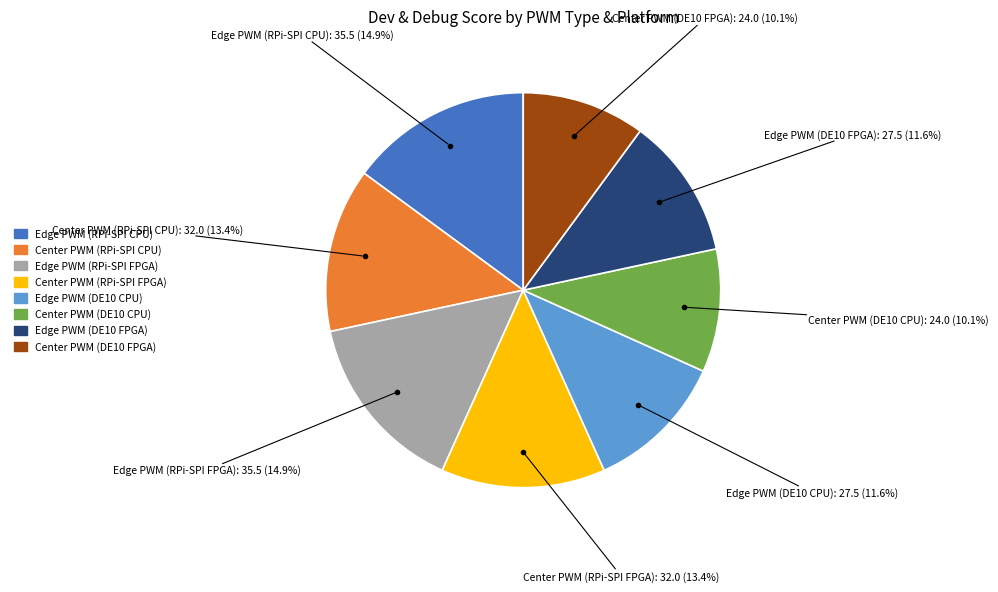

True or false: Center PWM (RPi-SPI CPU) accounts for 26% of the total.

False